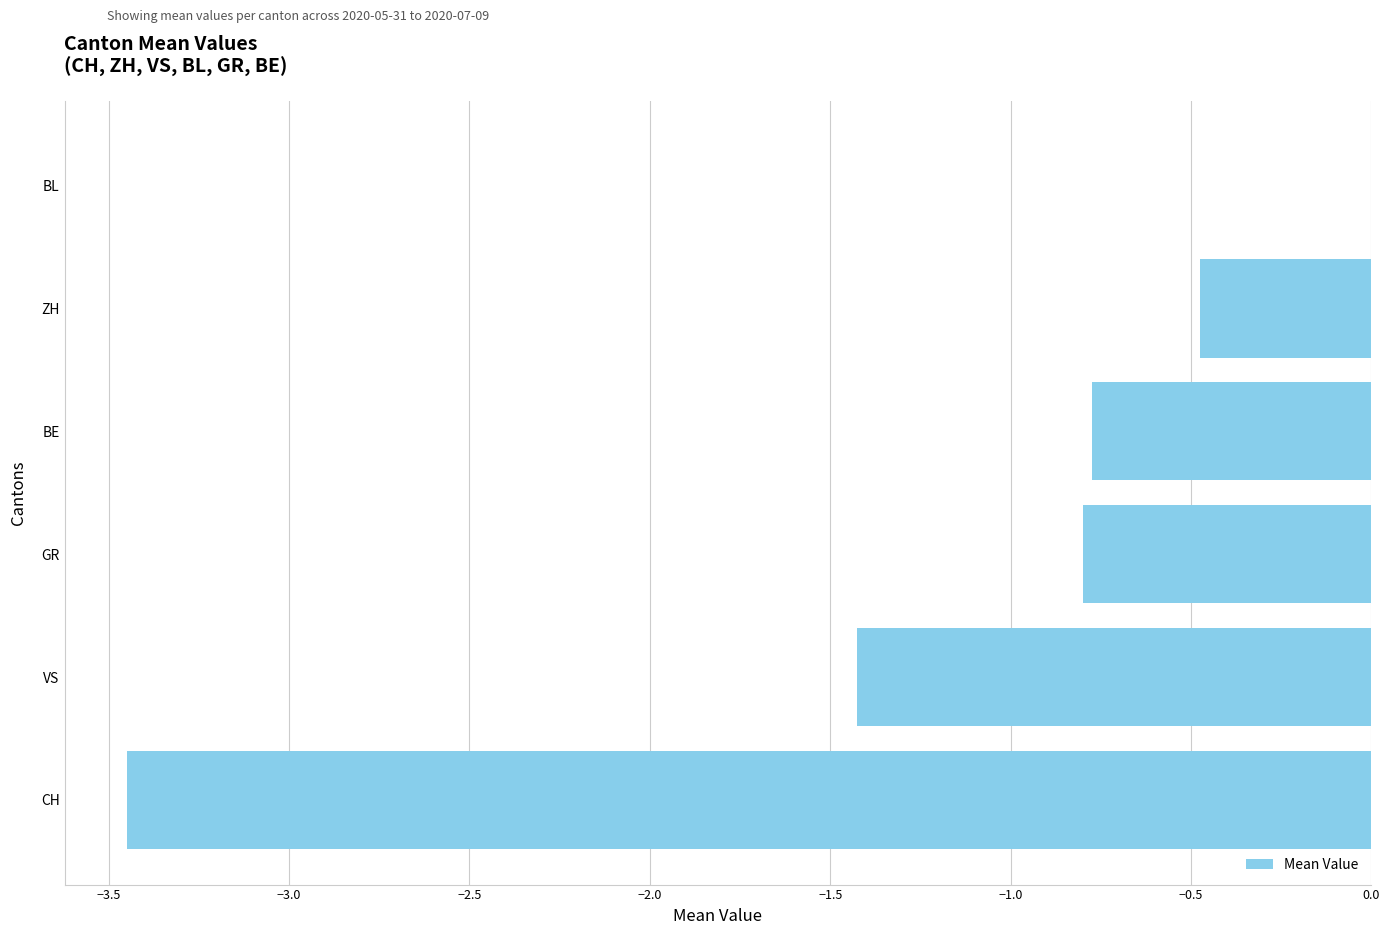

What value does the data have at ZH?

-0.5